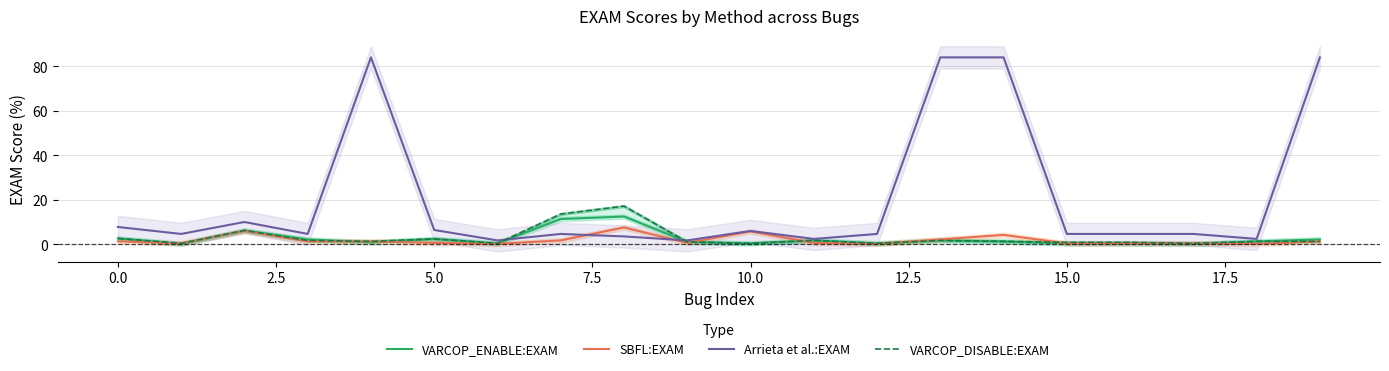

Is it true that SBFL:EXAM equals 1.2 at 14?

False